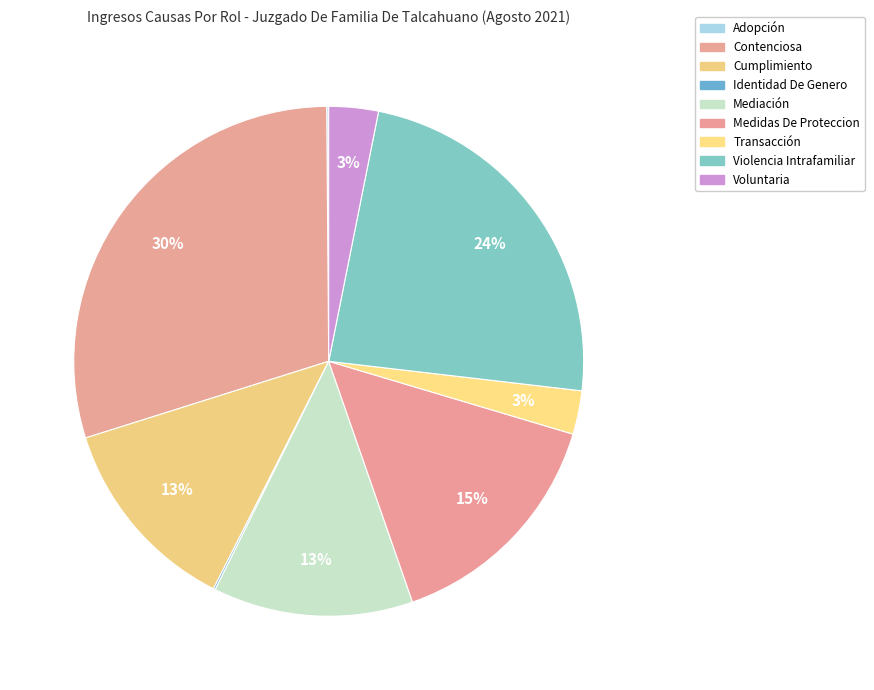

To the nearest percent, what is the difference between the largest and smallest slice percentages?

30%